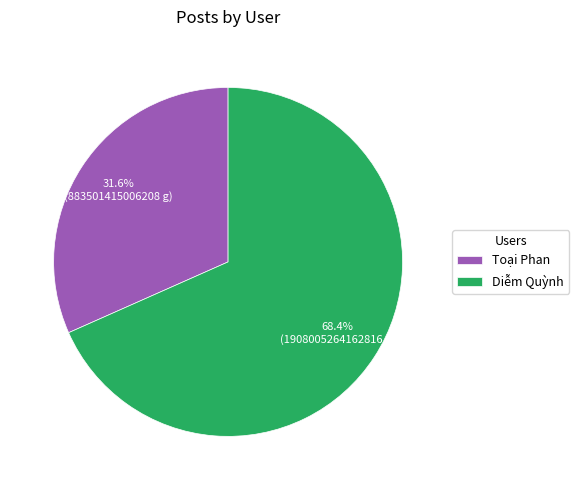

What percentage do Diễm Quỳnh and Toại Phan together represent?

100.0%